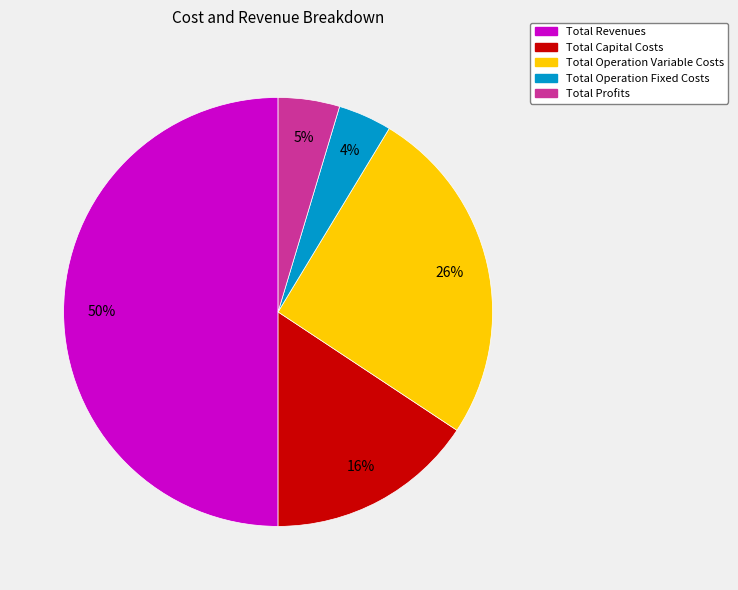

To the nearest percent, what percentage of the pie is Total Capital Costs?

16%